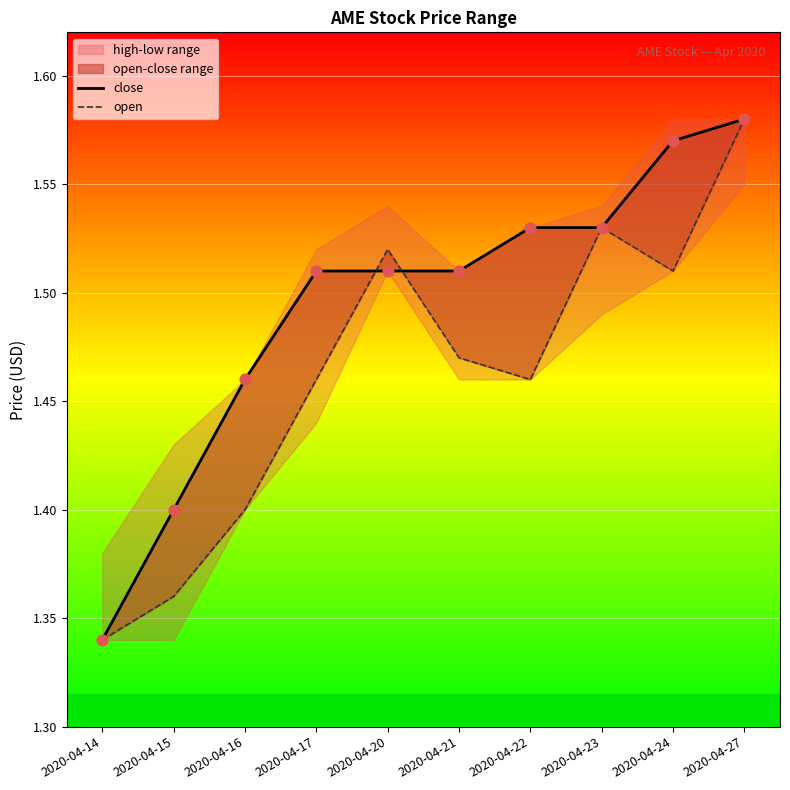

Is the value of close at 2020-04-16 greater than the value of open at 2020-04-16?

Yes